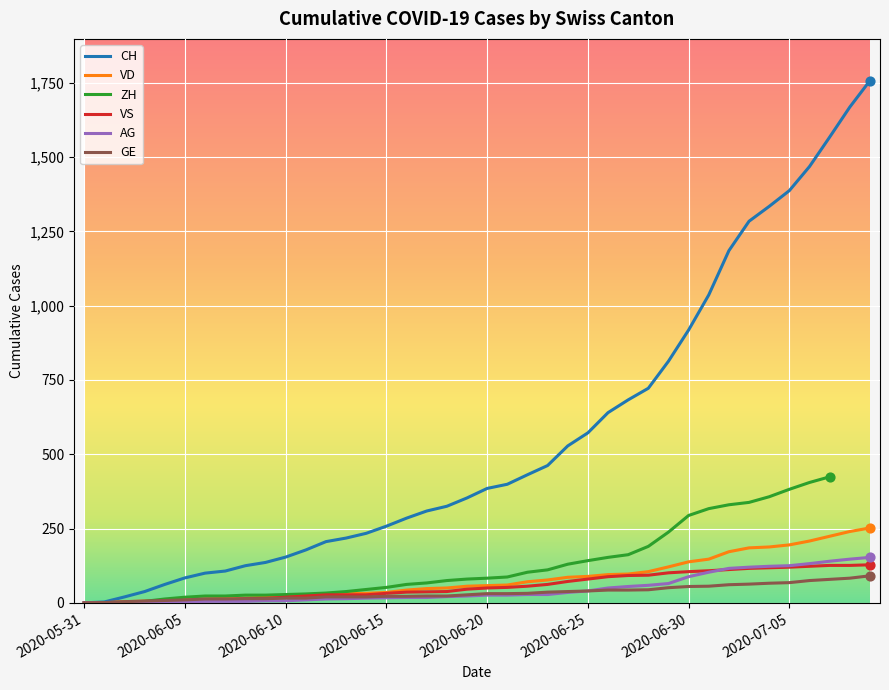

The value of VS at 2020-05-31 is 0. True or false?

True